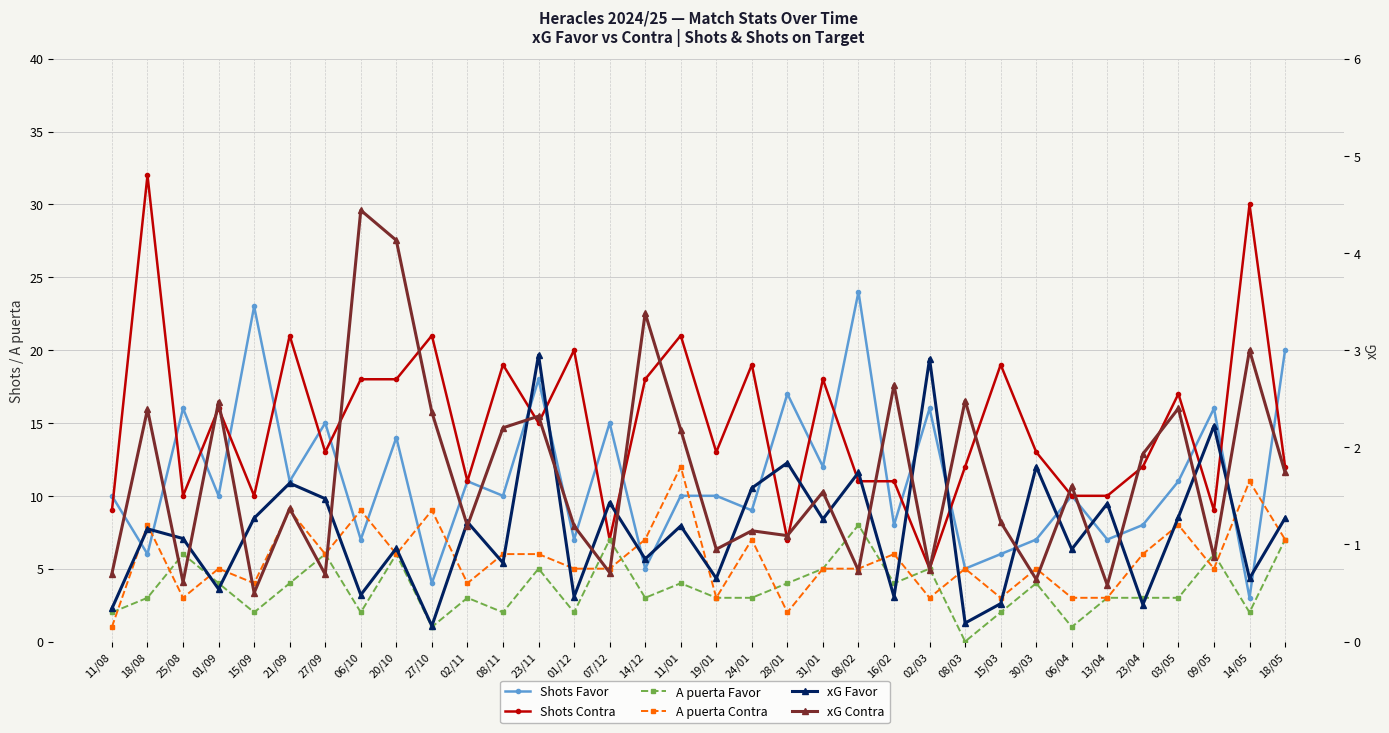

Where is xG Favor nearest to the value 1?

20/10